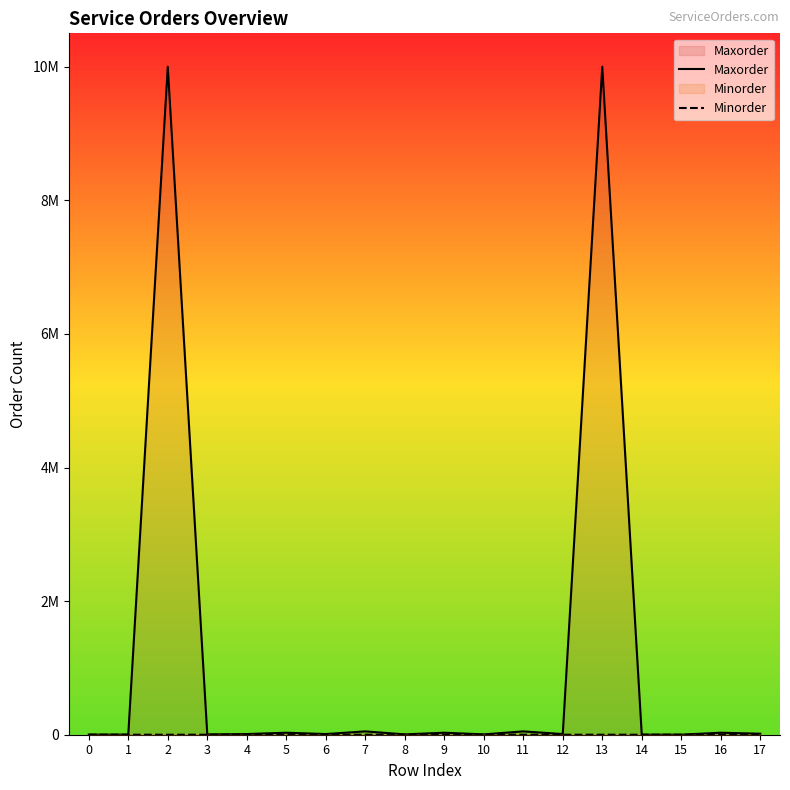

Where does the Maxorder series first go above 10000?

2